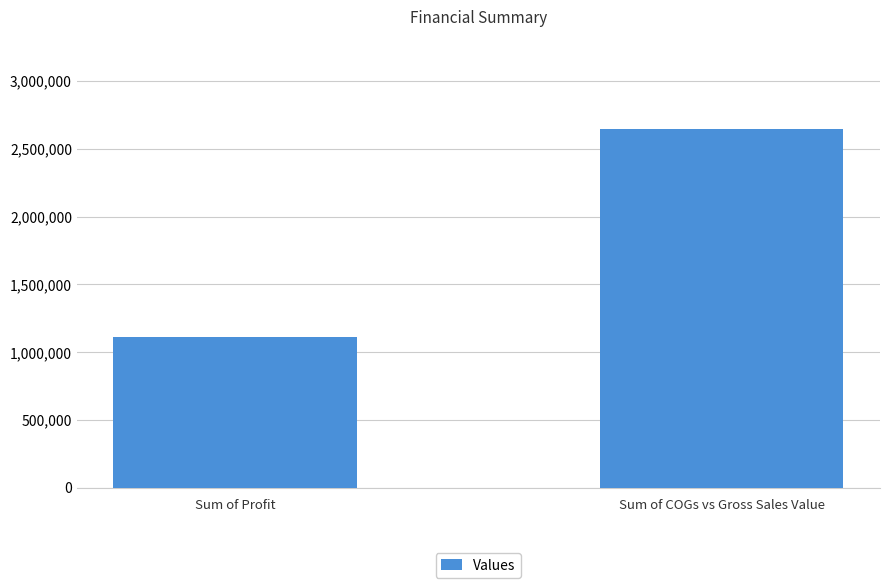

List the labels in order of value, smallest first.

Sum of Profit, Sum of COGs vs Gross Sales Value